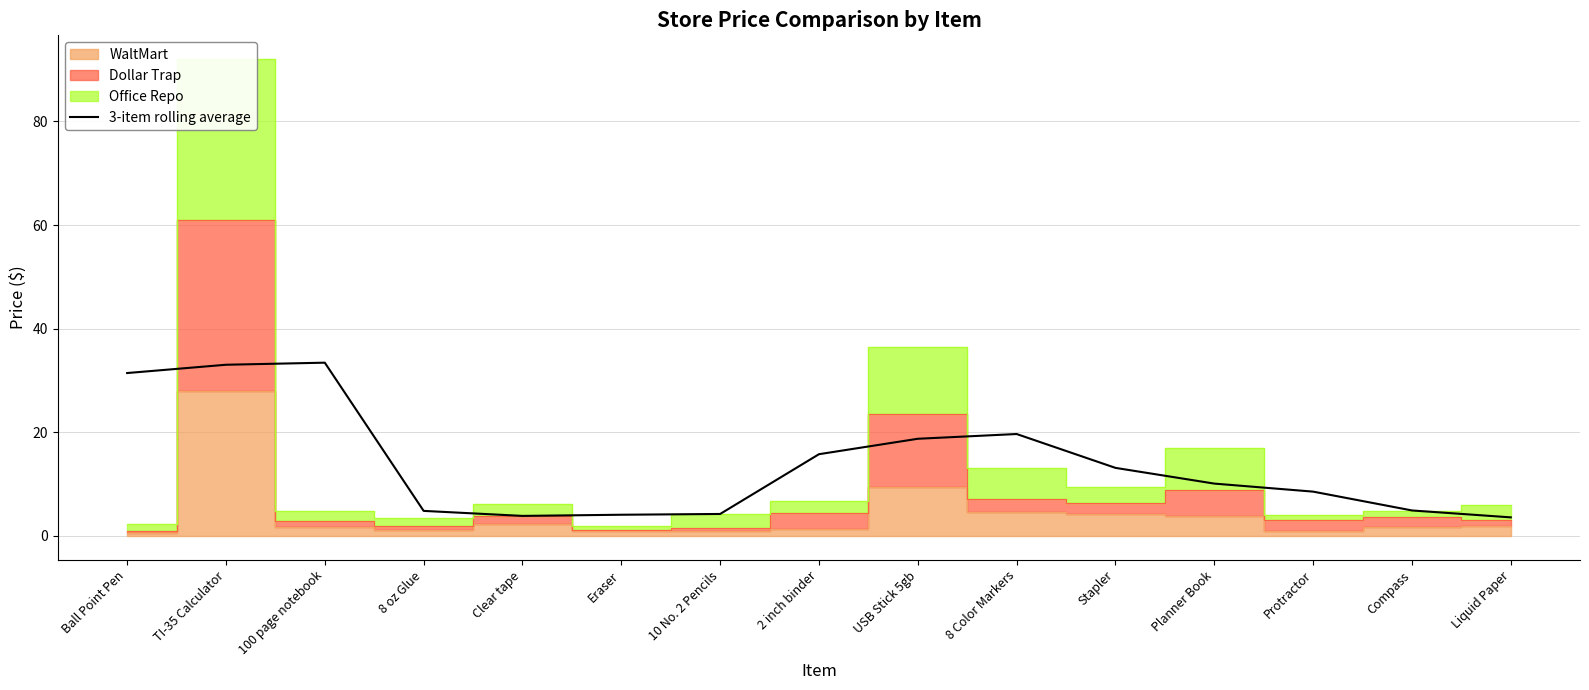

List the labels in order of value, smallest first.

Liquid Paper, Clear tape, Eraser, 10 No. 2 Pencils, 8 oz Glue, Compass, Protractor, Planner Book, Stapler, 2 inch binder, USB Stick 5gb, 8 Color Markers, Ball Point Pen, TI-35 Calculator, 100 page notebook